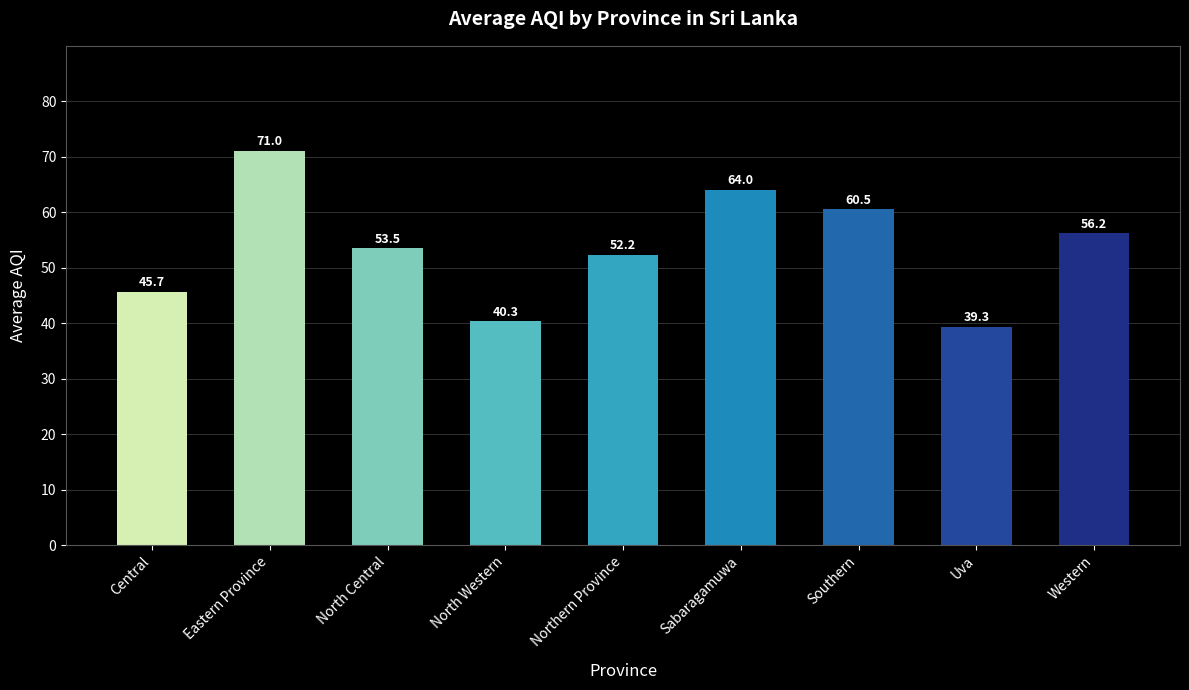

What is the ratio of the value at Southern to the value at Central?

1.3